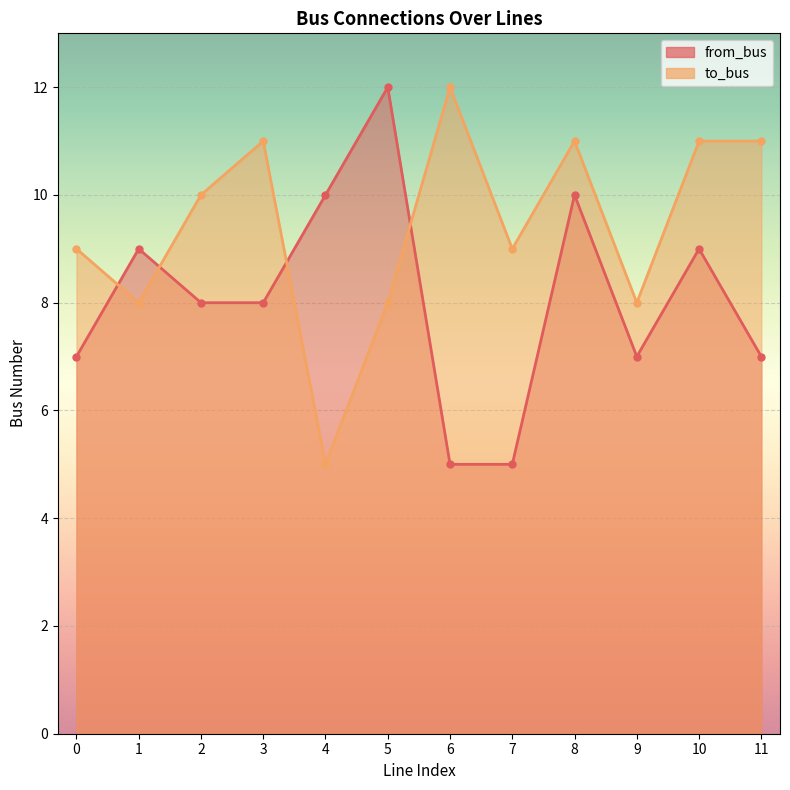

At 3, list the series in order from largest to smallest.

to_bus, from_bus